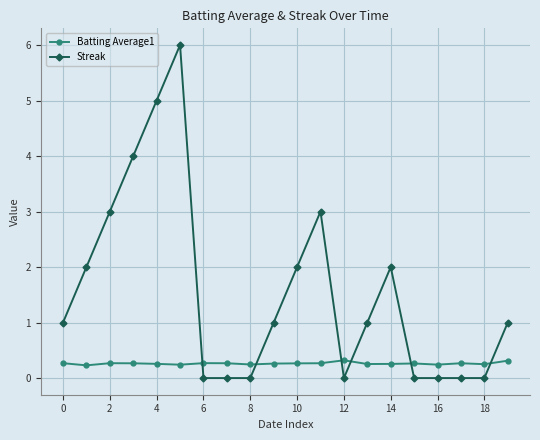

Does the chart have visible grid lines?

Yes